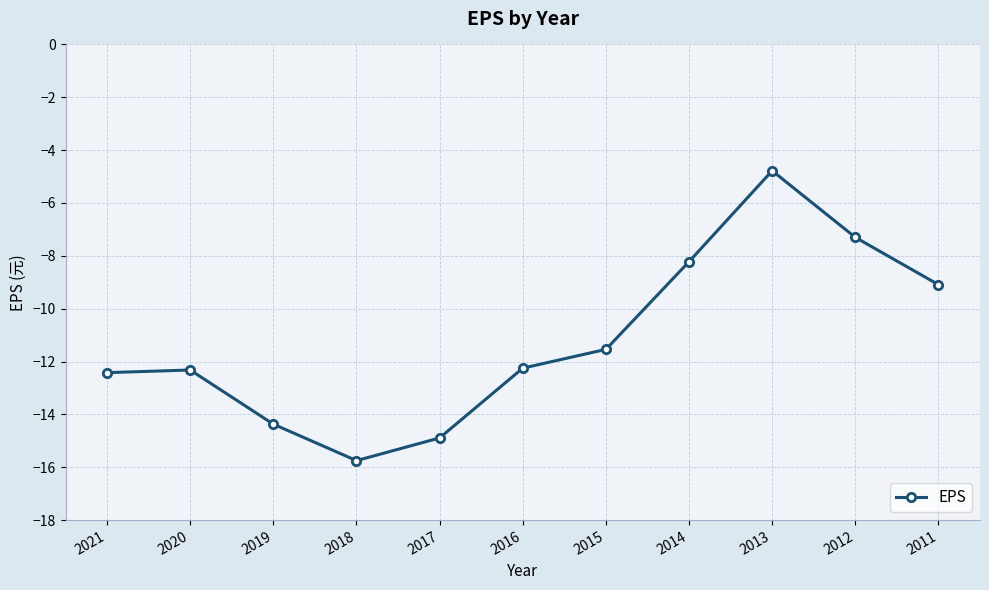

At which label is the value closest to -10?

2011